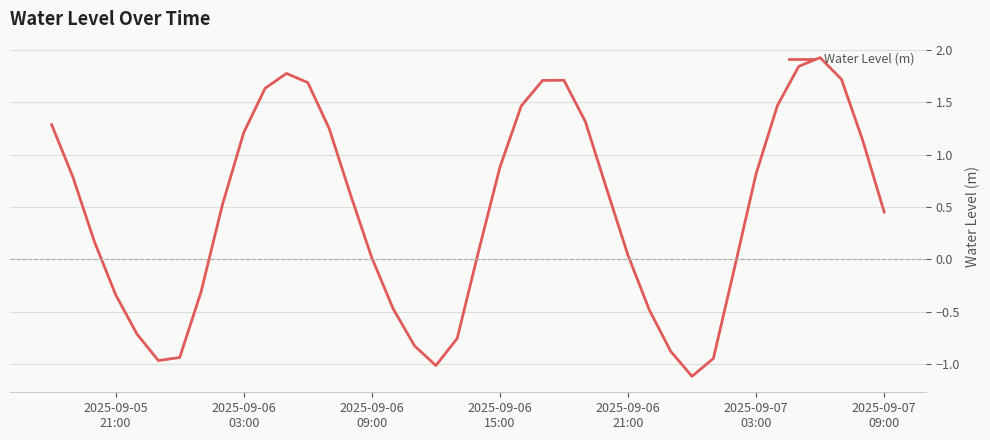

What is the smallest value displayed?

-1.1